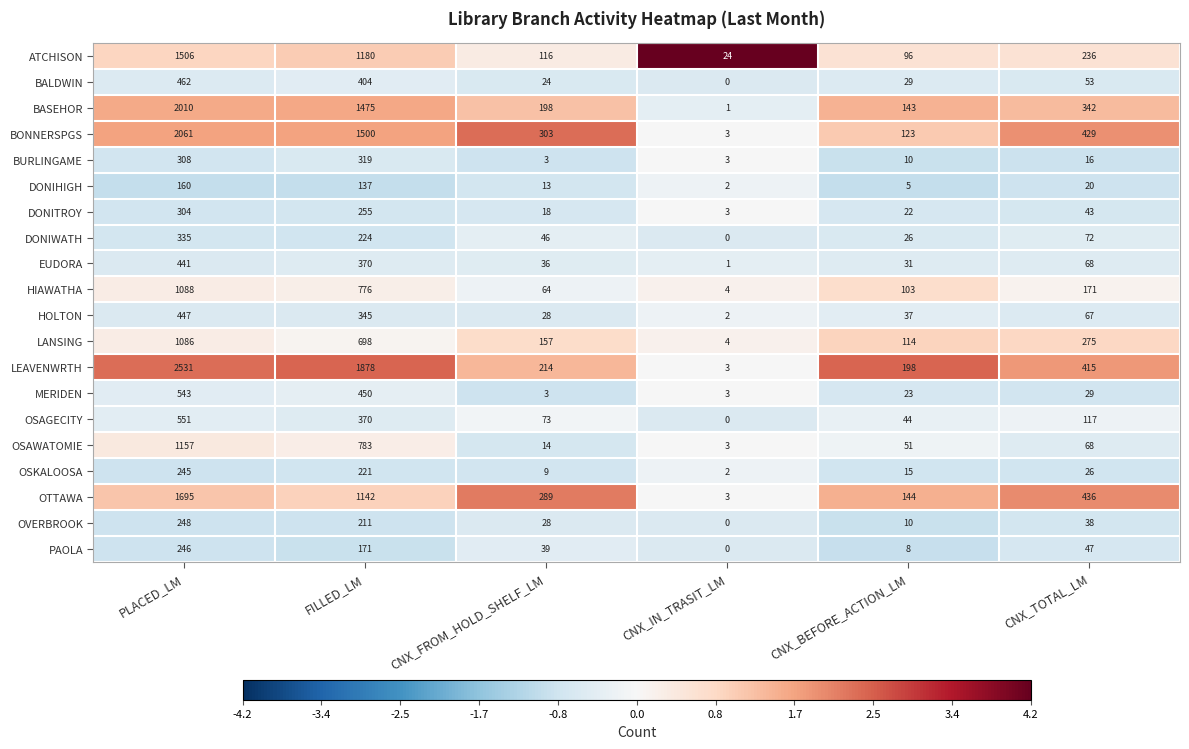

The BALDWIN series shows -214 at CNX_IN_TRASIT_LM. True or false?

False